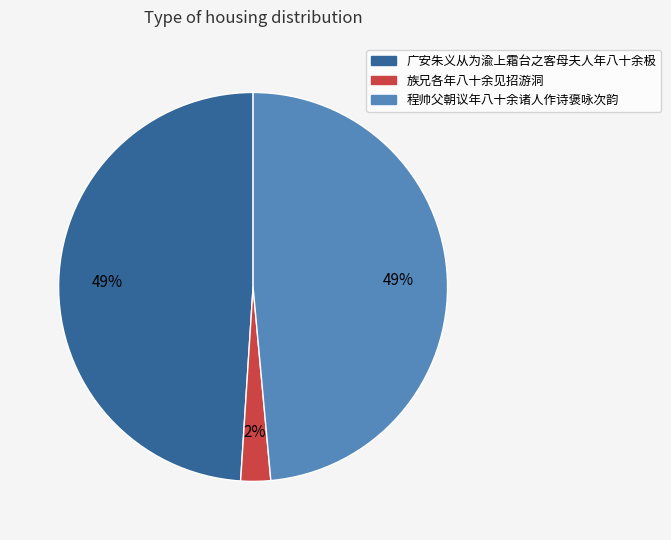

To the nearest percent, what percentage of the pie is 族兄各年八十余见招游洞?

2%